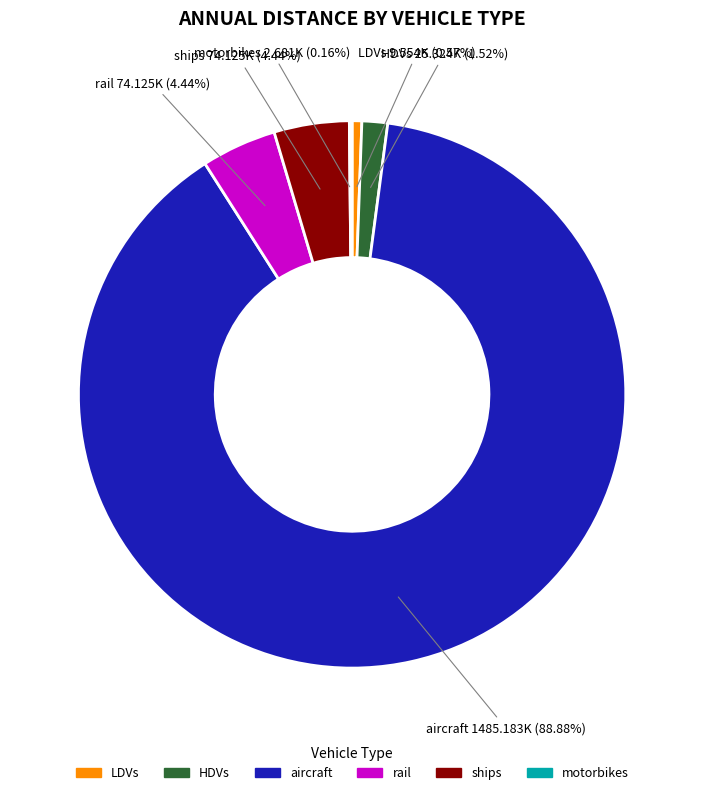

Is there any slice that represents more than half of the pie?

Yes